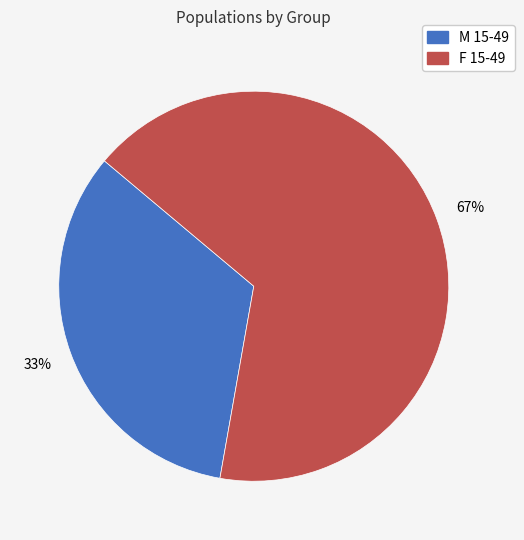

Is it true that M 15-49 is 23% of the pie?

False